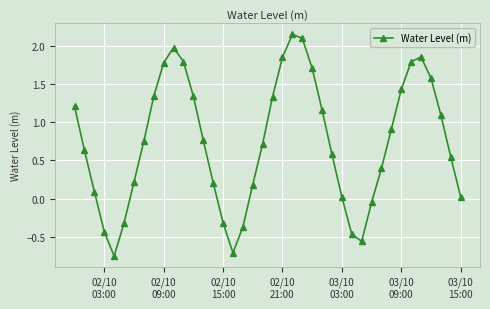

How many series are shown in this chart?

1